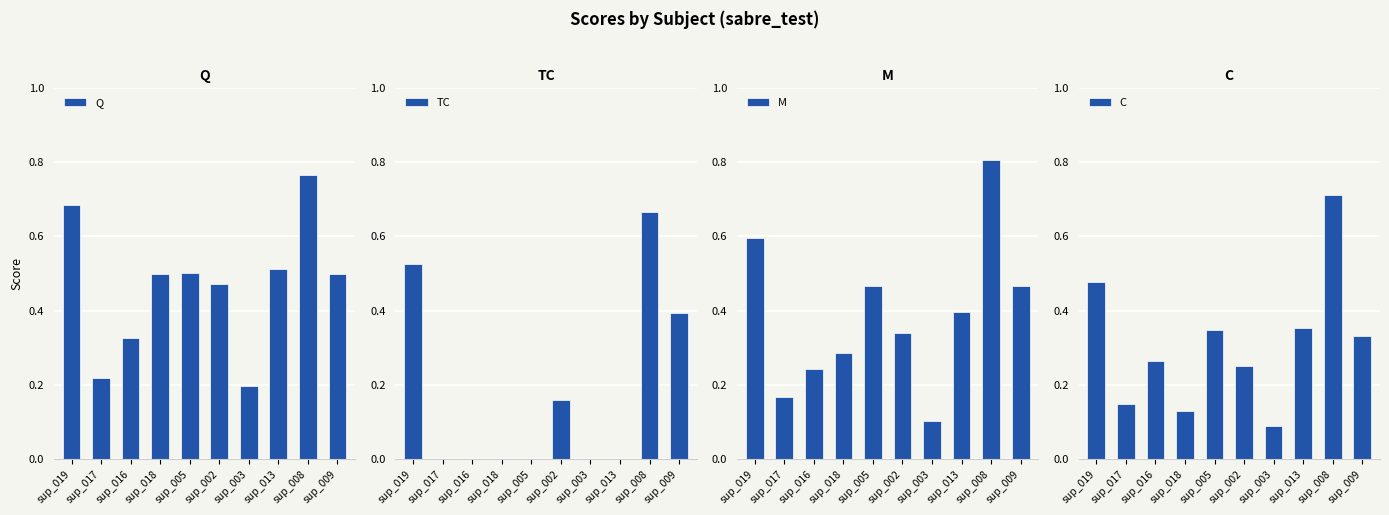

Rank the categories by TC value from lowest to highest.

sup_017, sup_016, sup_018, sup_005, sup_003, sup_013, sup_002, sup_009, sup_019, sup_008